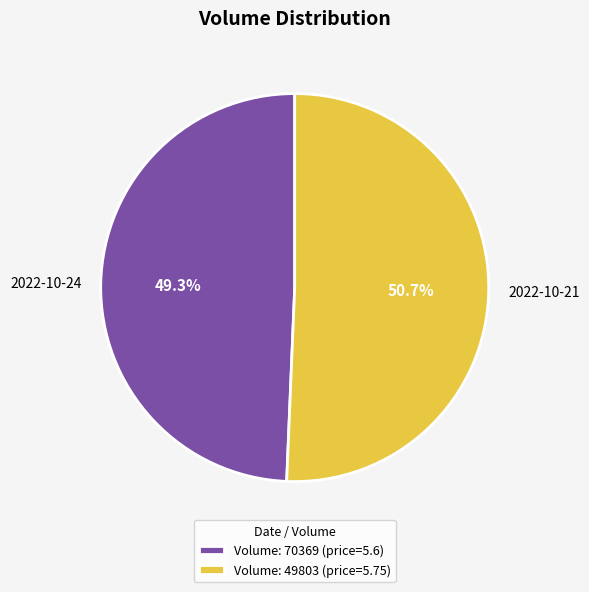

Does 2022-10-24 account for over 50% of the chart?

No